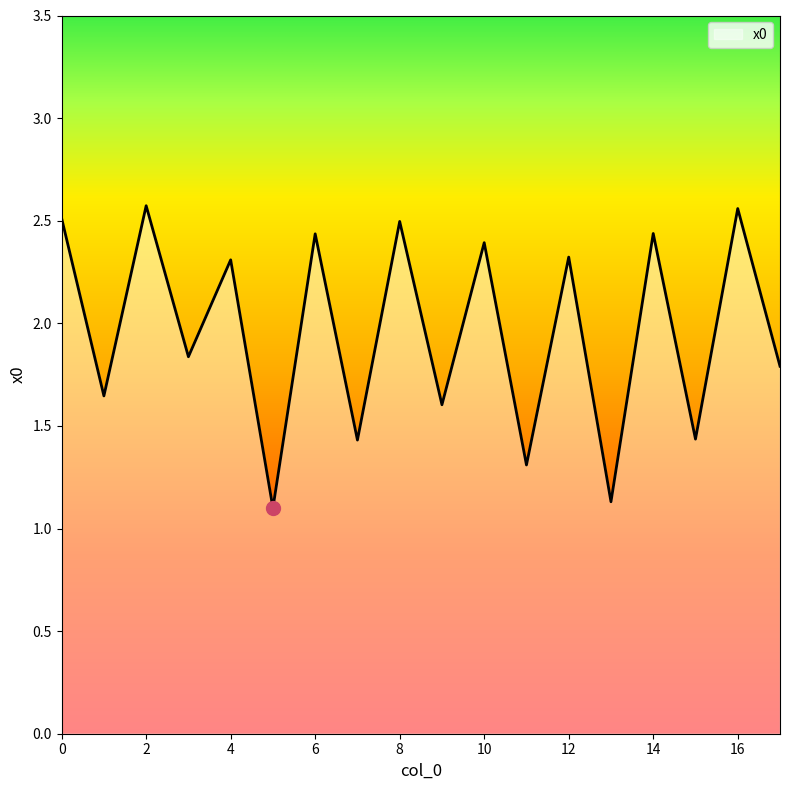

Rank the categories by value from highest to lowest.

2, 16, 0, 8, 14, 6, 10, 12, 4, 3, 17, 1, 9, 15, 7, 11, 13, 5